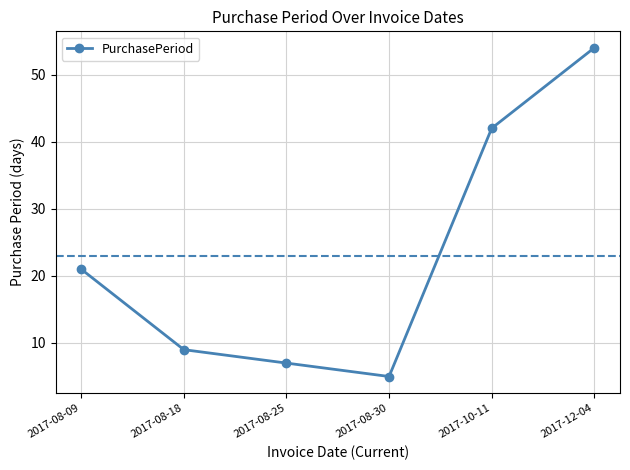

Is it true that the value at 2017-08-09 is 32?

False